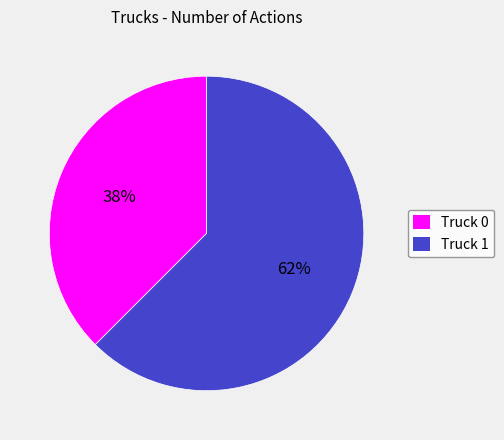

True or false: Truck 0 accounts for 50% of the total.

False